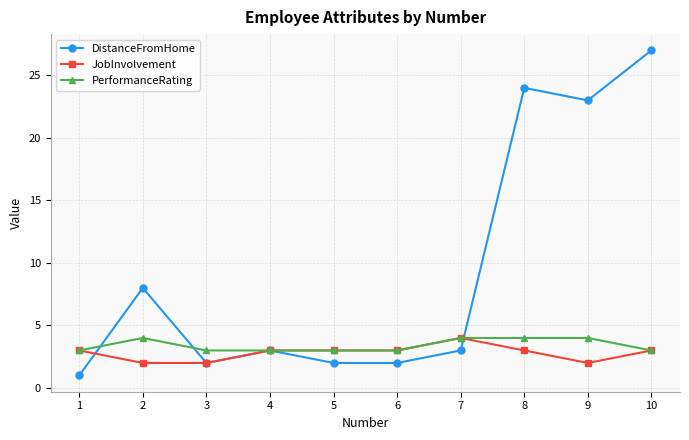

Where is the first local maximum for PerformanceRating?

2